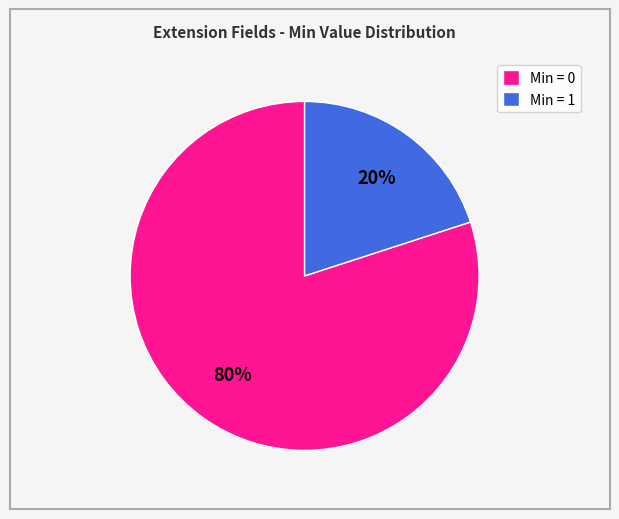

To the nearest percent, what is the difference between the Min = 0 and Min = 1 slice percentages?

60%